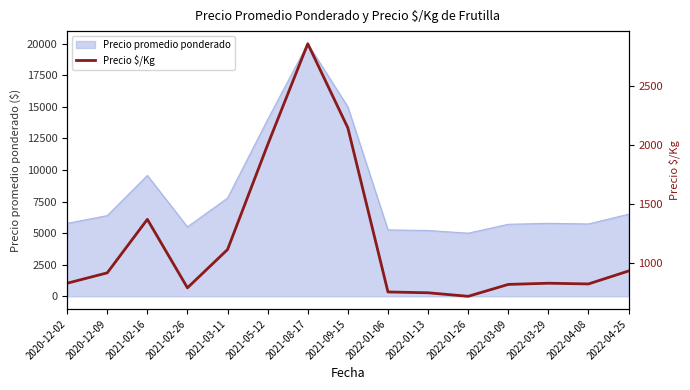

At which label is the value closest to 1785?

2021-05-12